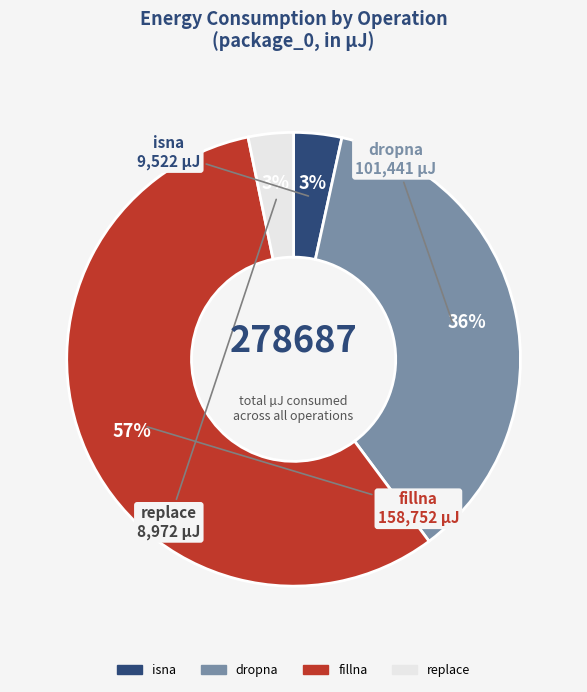

What is the ratio of the value at replace to the value at fillna?

0.1